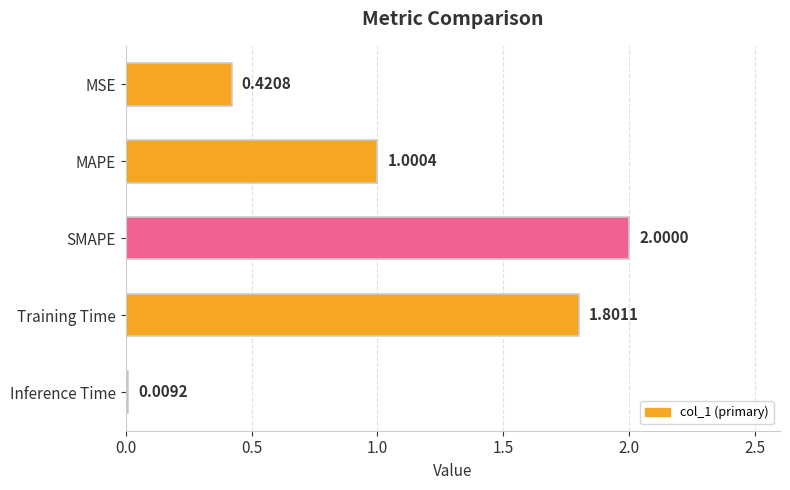

What is the label of the 2nd bar from the bottom?

Training Time